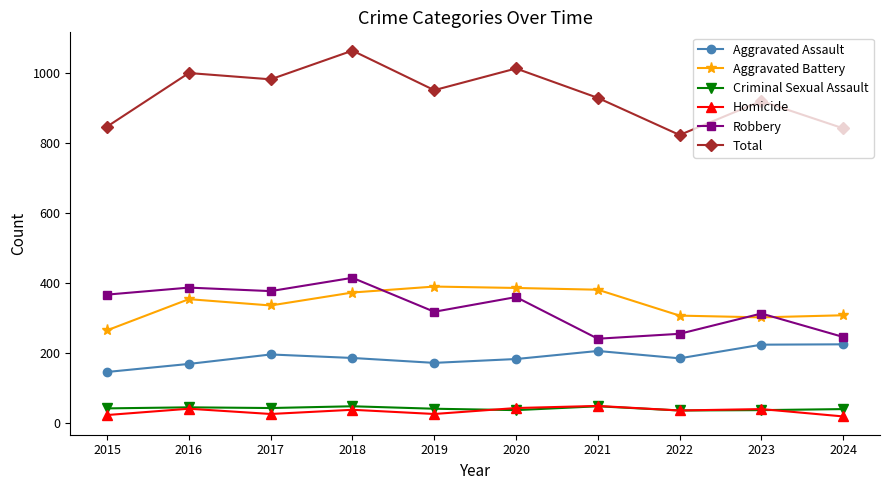

Count the number of categories in the chart.

10